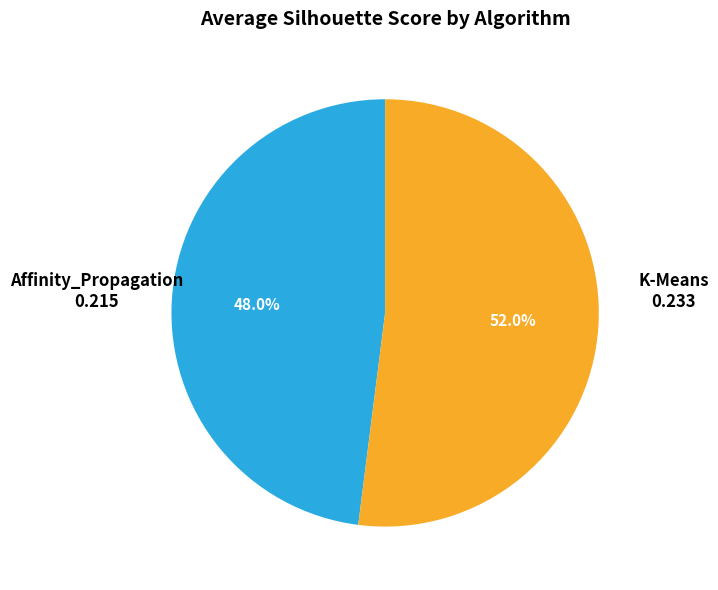

To the nearest percent, what is the average slice percentage?

50%